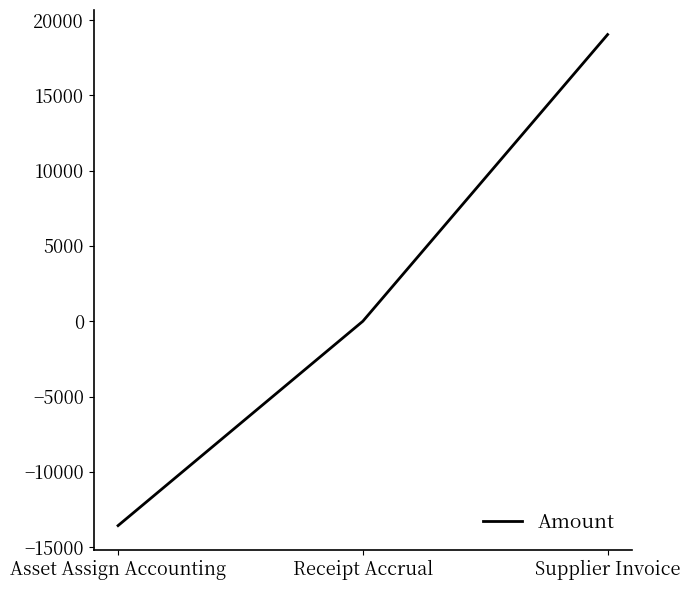

Reading right to left, extract all data points from this chart.

19031.4	0.0	-13567.3